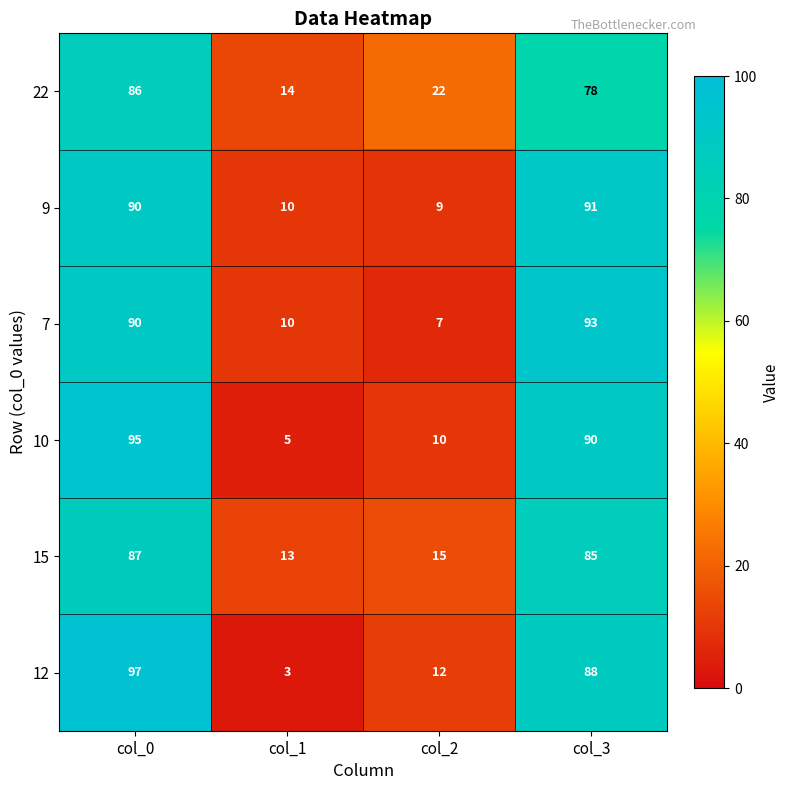

Count the number of data series in this chart.

6